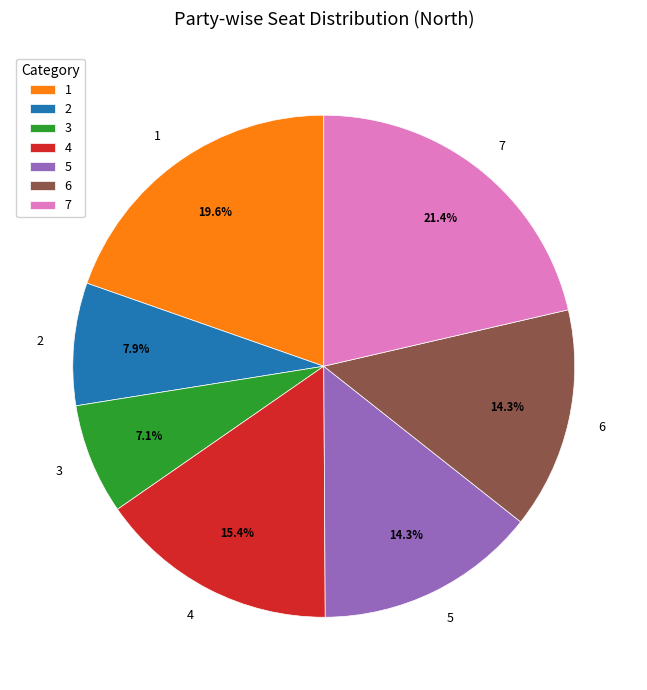

Is 5 the majority of the pie?

No